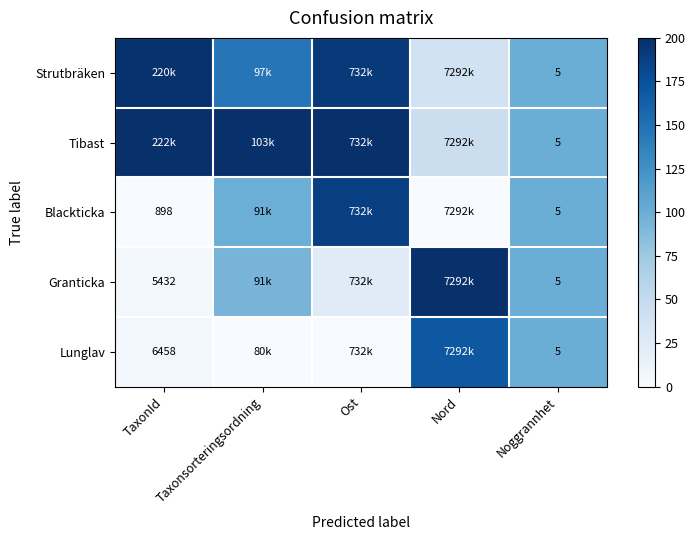

Which series has the largest total across all categories?

Tibast